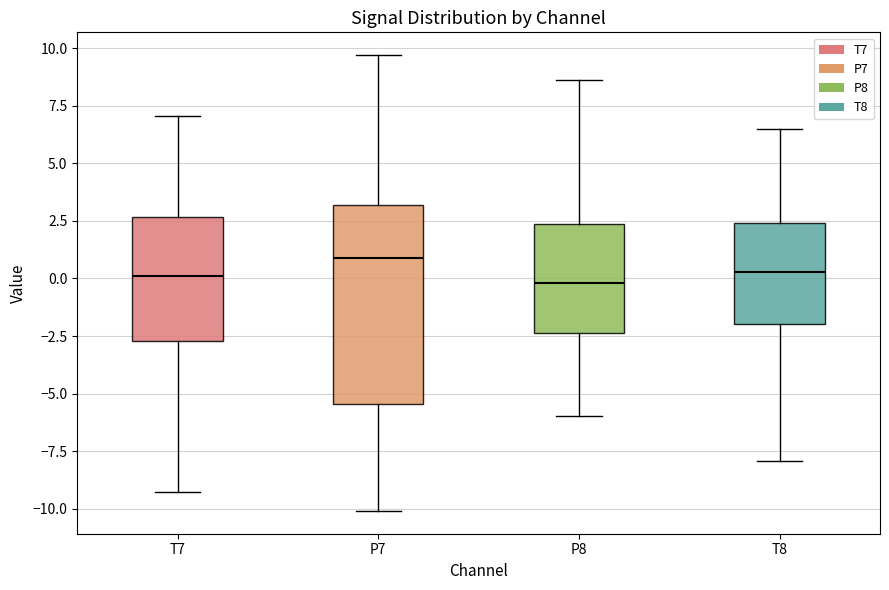

Reading left to right, transcribe this box plot: for each box, give where its median line is, the range the box spans, and where its two whiskers end, as read against the y-axis. The values are not printed on the chart, so give them approximately, as read against the axis.

T7: median 0.0, box -2.5 to 2.5, whiskers -9.5 to 7.0
P7: median 1.0, box -5.5 to 3.0, whiskers -10.0 to 9.5
P8: median 0.0, box -2.5 to 2.5, whiskers -6.0 to 8.5
T8: median 0.5, box -2.0 to 2.5, whiskers -8.0 to 6.5